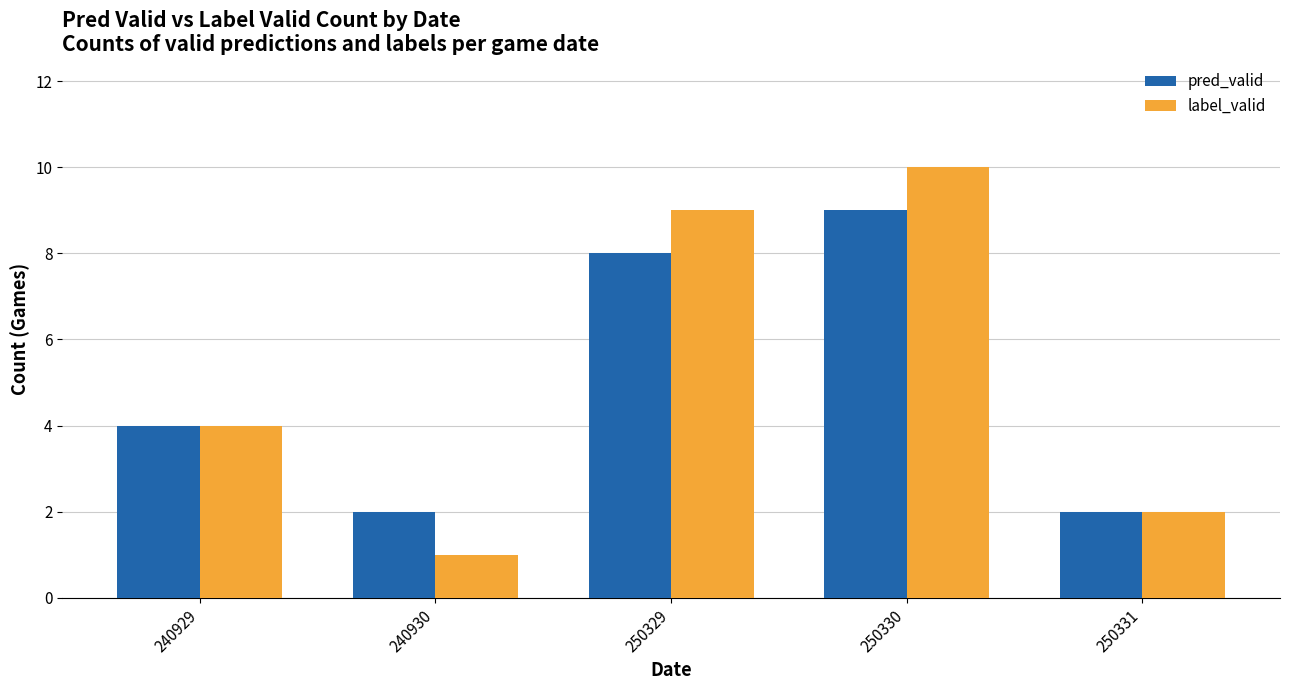

What is the sum of the pred_valid values at 240930 and 240929?

6